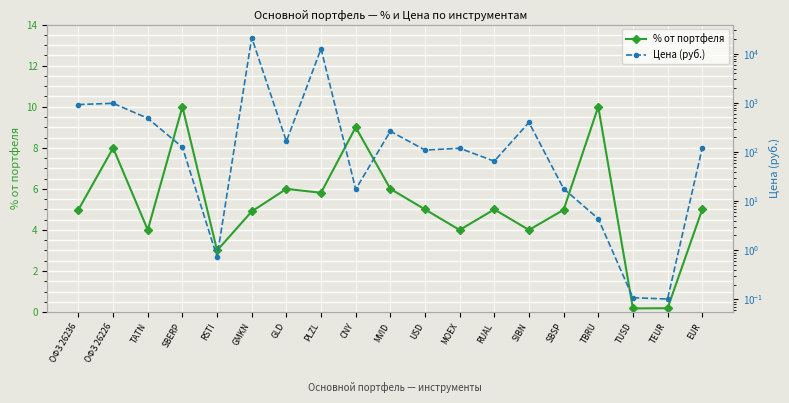

True or false: % от портфеля and Цена (руб.) intersect in this chart.

True